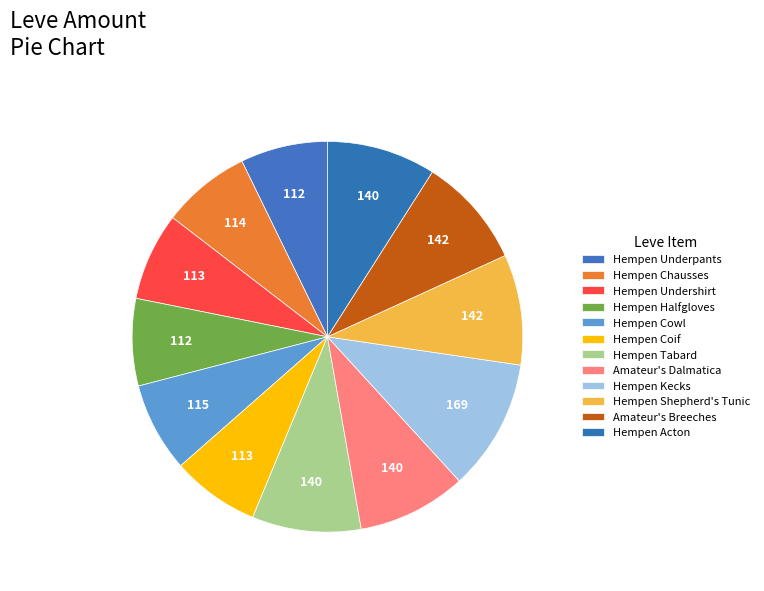

Does any single category account for the majority?

No